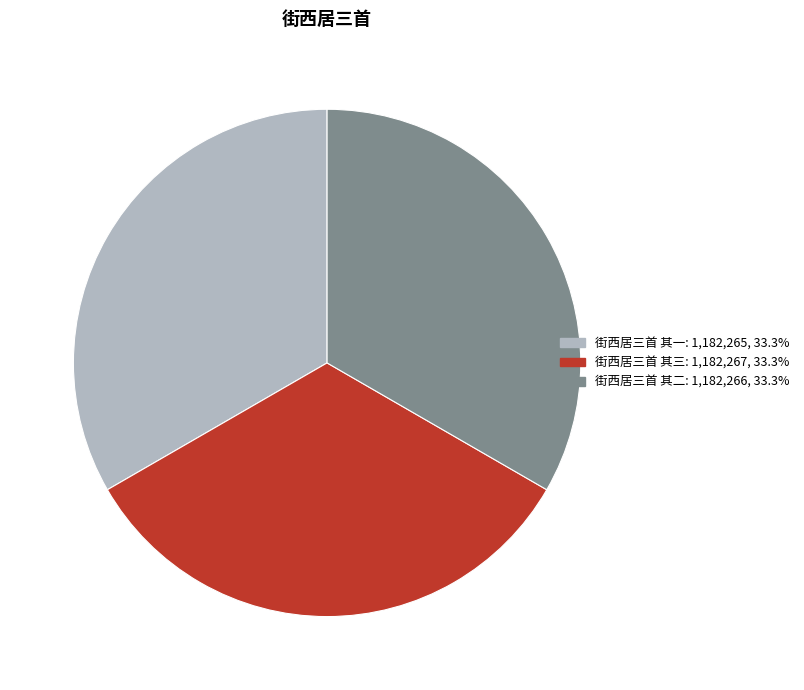

Is the sum of 街西居三首 其一 and 街西居三首 其二 greater than half?

Yes